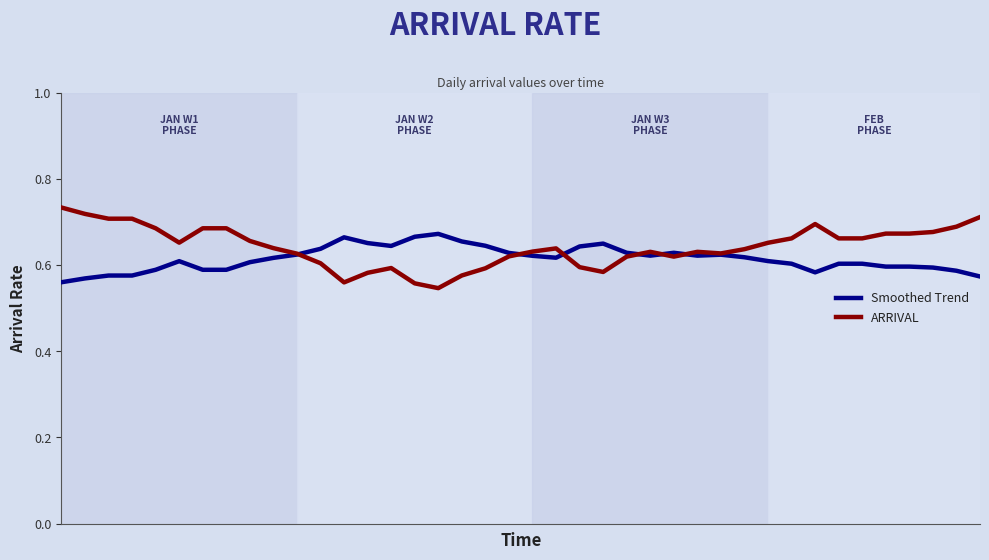

After their last crossing, which series has the higher values: ARRIVAL or Smoothed Trend?

ARRIVAL